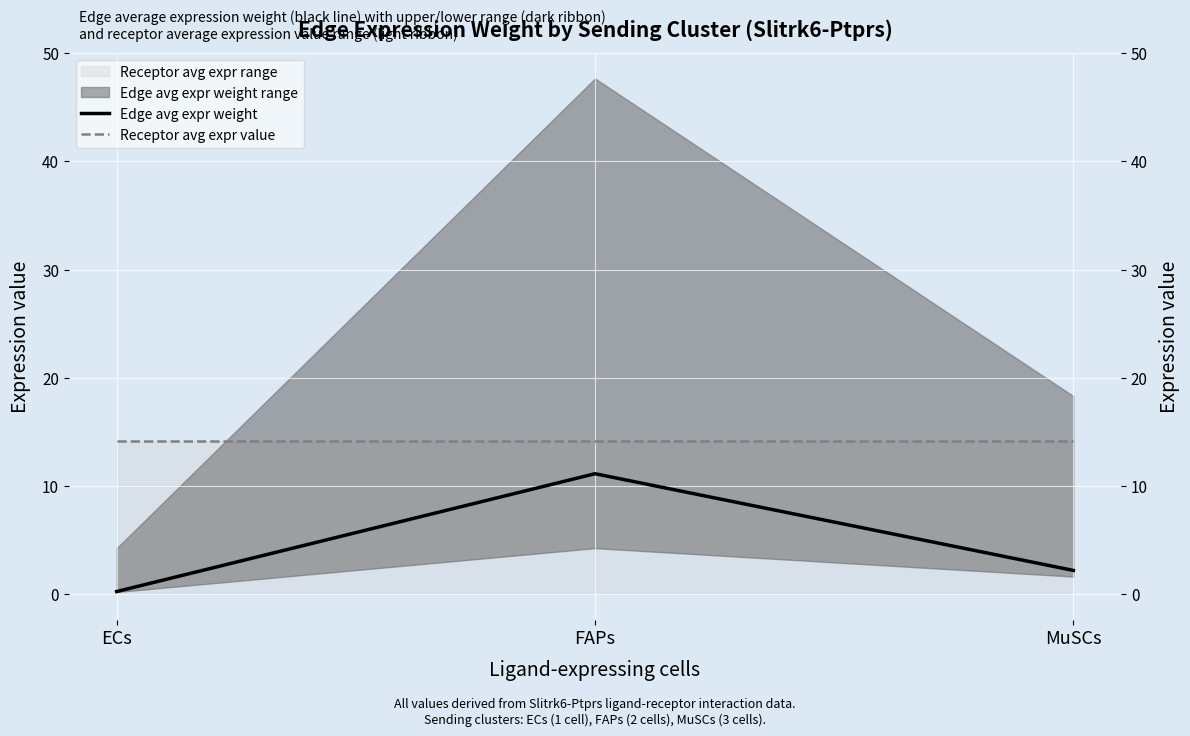

How many lines are shown in the chart?

2